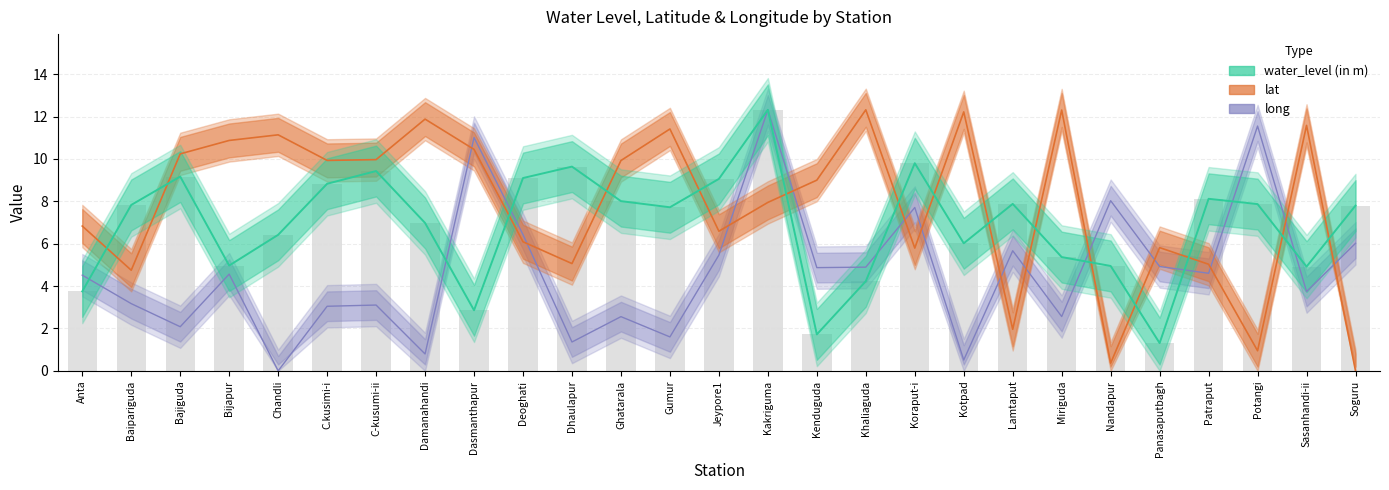

Is it true that long equals 11.9 at Nandapur?

False